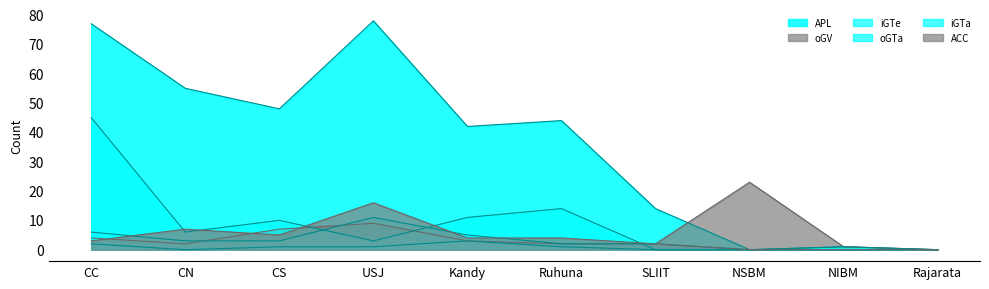

What is the label of the 4th point from the left?

USJ